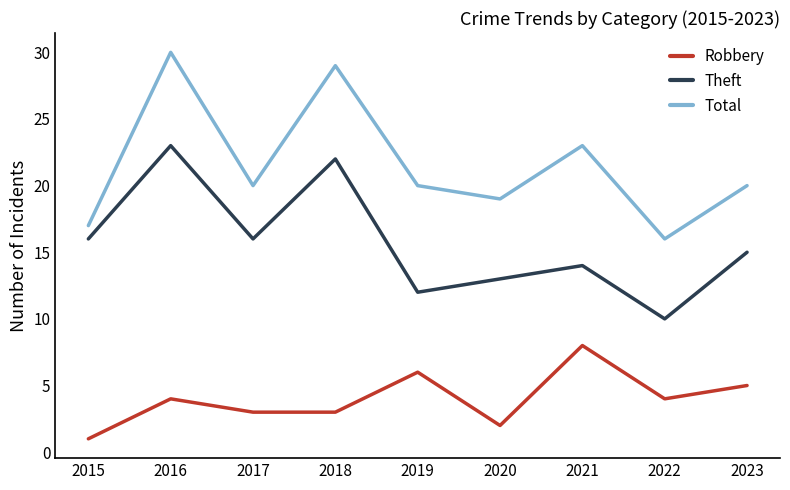

What is the difference between the second highest and minimum values in the Robbery series?

5